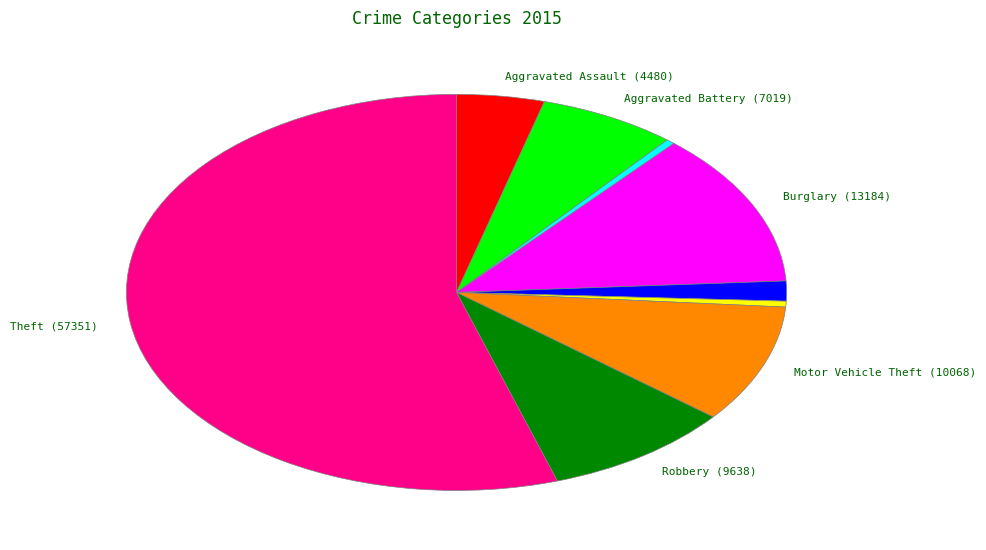

Is there a majority slice in this chart?

Yes